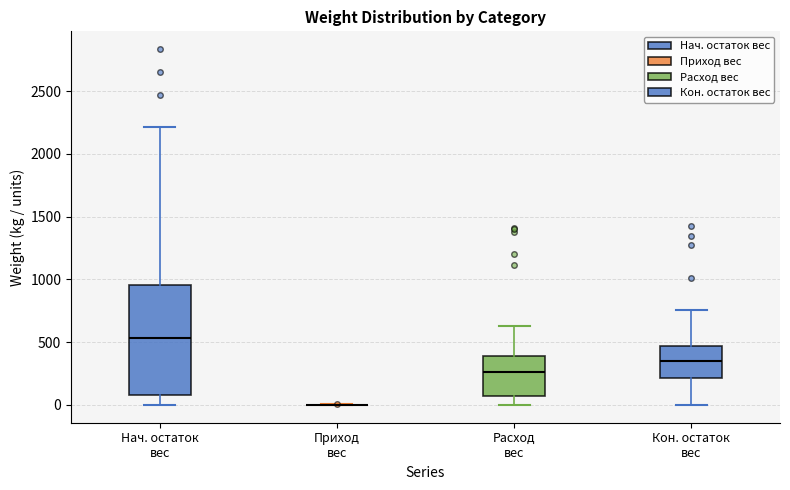

Reading left to right, transcribe this box plot: for each box, give where its median line is, the range the box spans, and where its two whiskers end, as read against the y-axis. The values are not printed on the chart, so give them approximately, as read against the axis.

Нач. остаток вес: median 550, box 100 to 950, whiskers 0 to 2200
Приход вес: box collapsed to a line at 0, whiskers 0 to 0
Расход вес: median 250, box 50 to 400, whiskers 0 to 650
Кон. остаток вес: median 350, box 200 to 450, whiskers 0 to 750